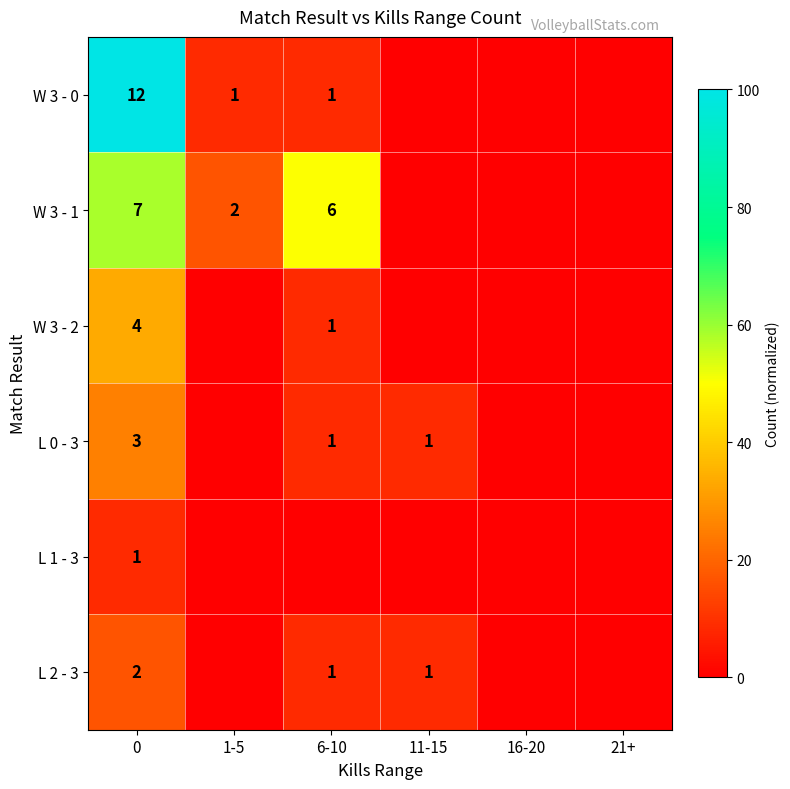

The W 3 - 1 series shows 3 at 1-5. True or false?

False